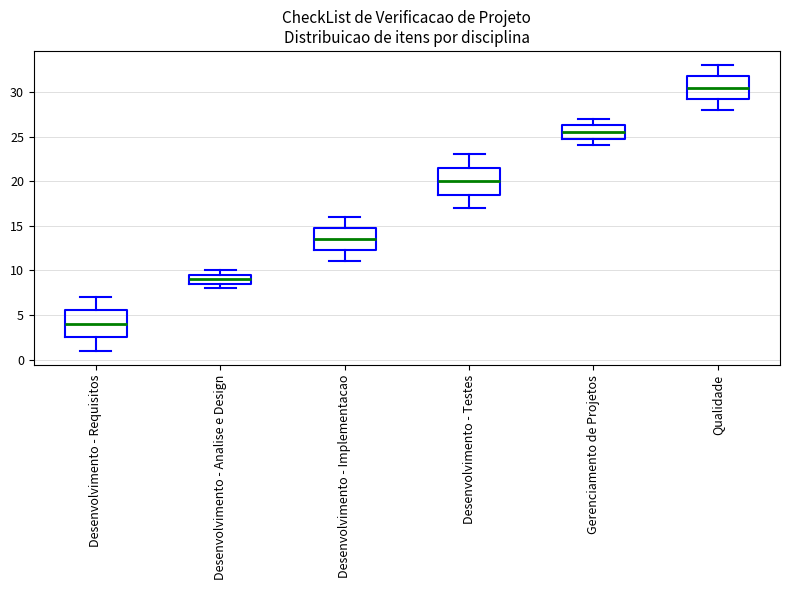

Which box's median line is the lowest?

Desenvolvimento - Requisitos